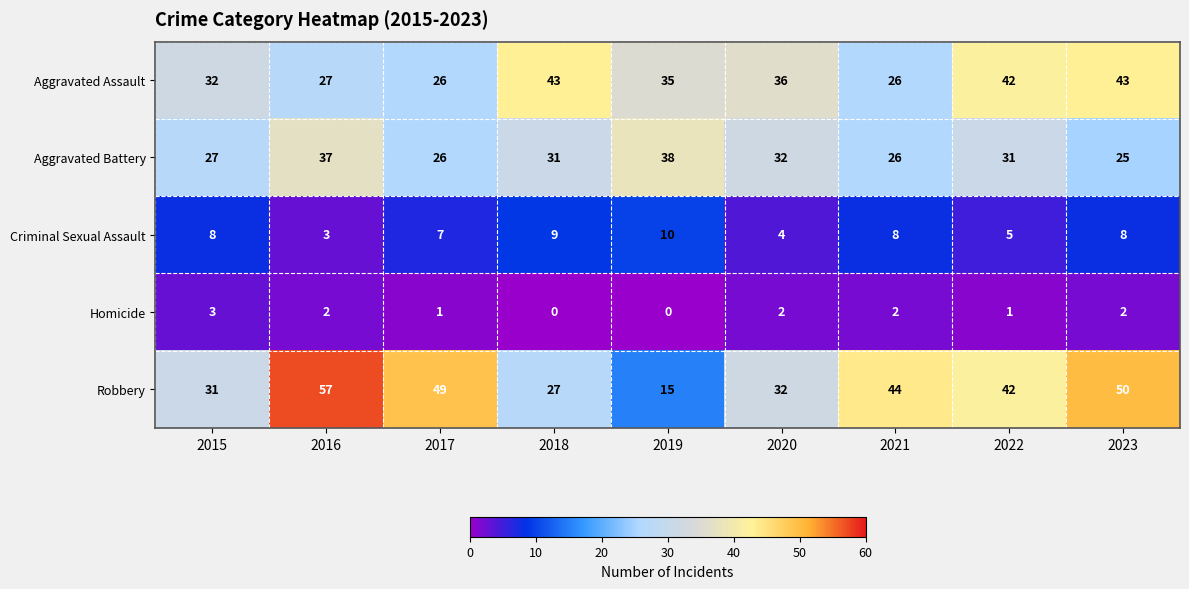

The value of Aggravated Assault at 2020 is 36. True or false?

True